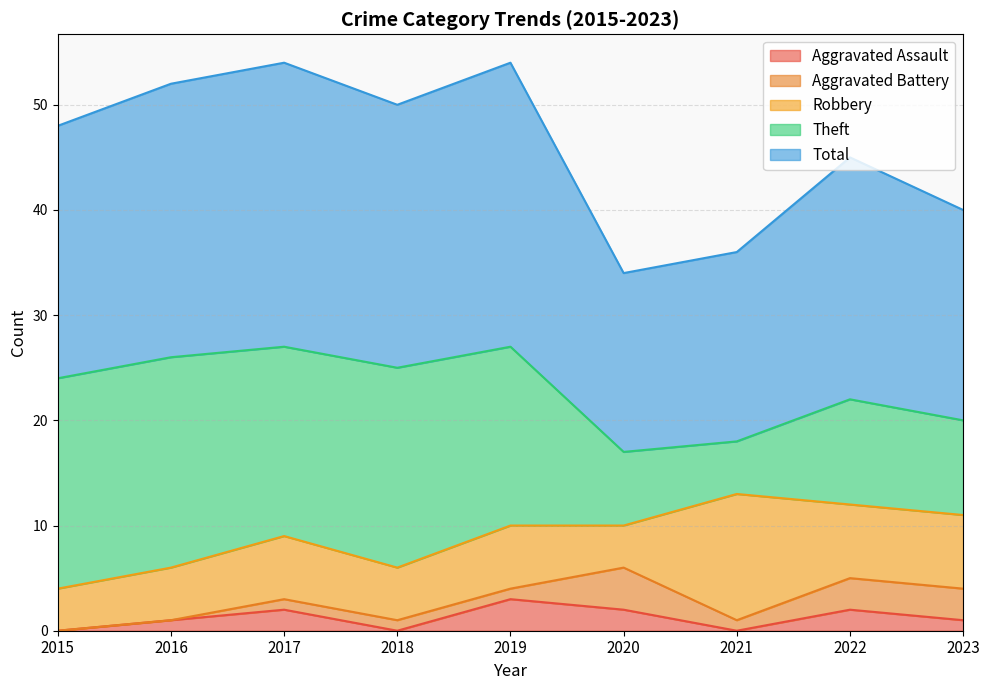

Which series has the widest spread of values?

Theft